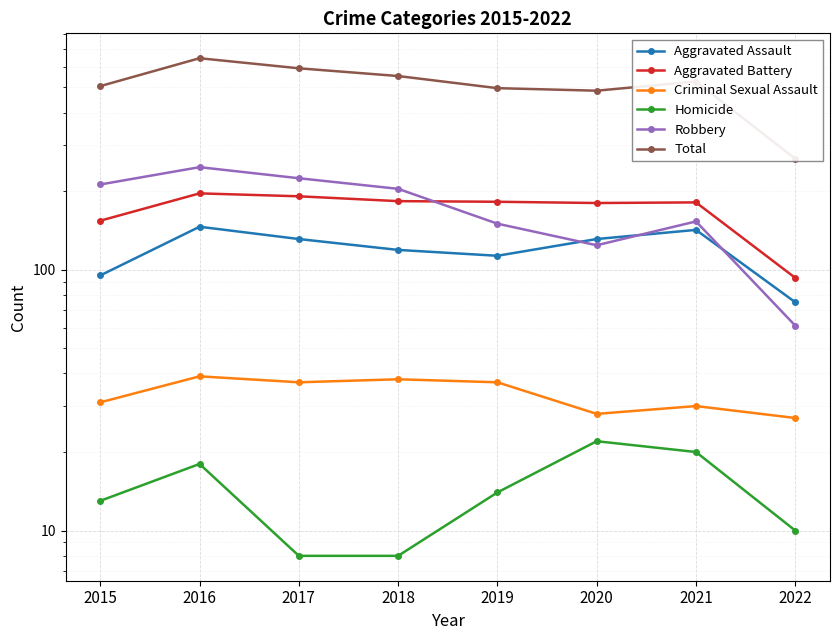

Count the number of categories in the chart.

8